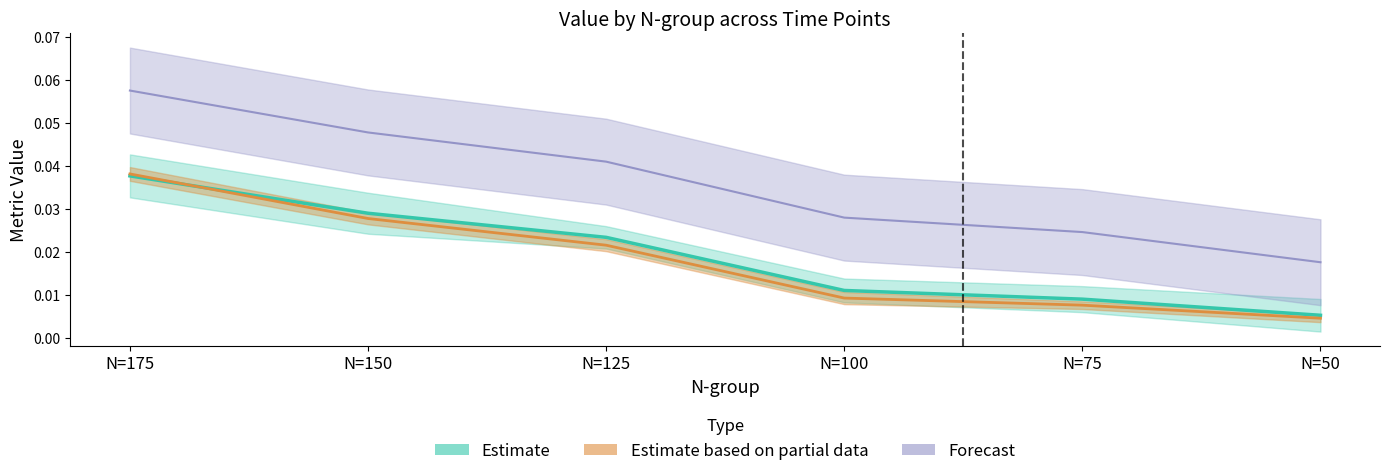

How many distinct data groups are displayed?

3